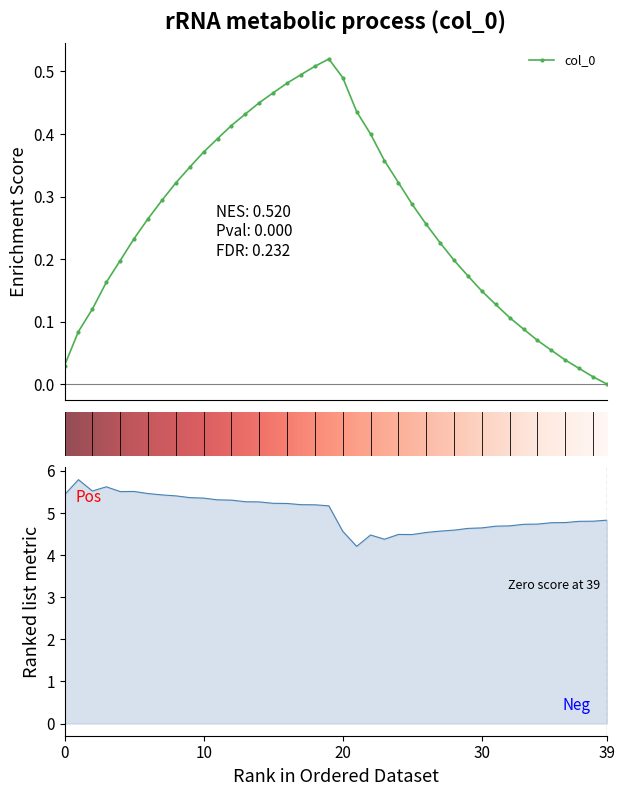

What is the label of the 18th point from the left?

17